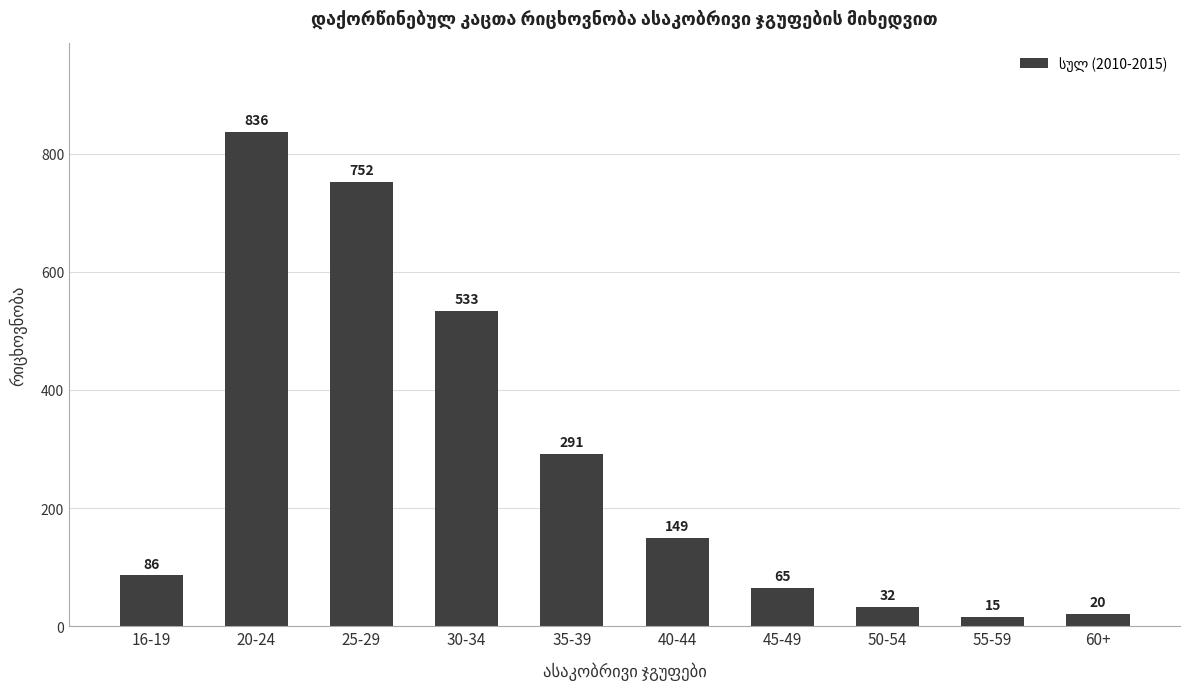

The chart shows a value of 86 at 16-19. True or false?

True